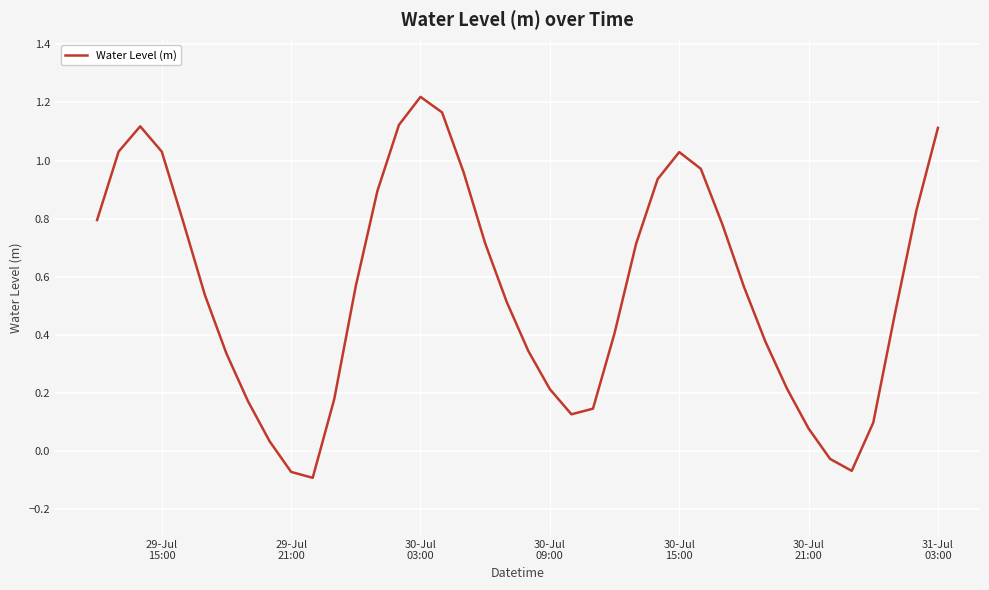

Count the number of data series in this chart.

1